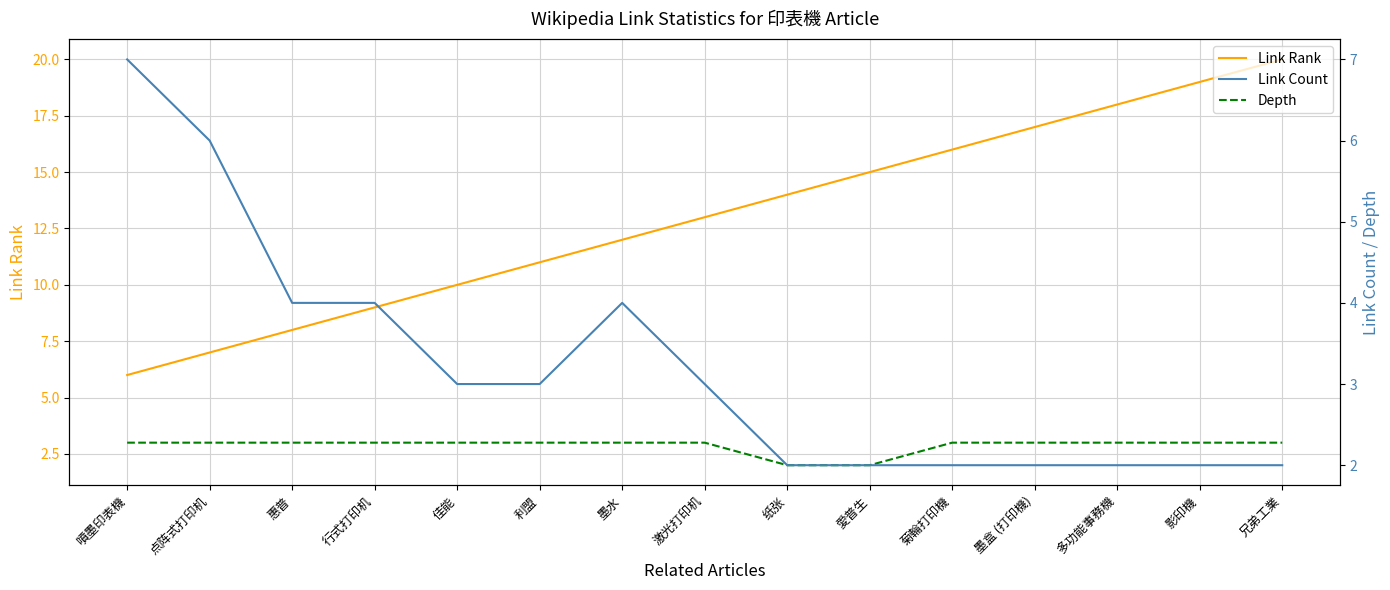

What are all the series names shown in the legend?

Link Rank, Depth, Link Count